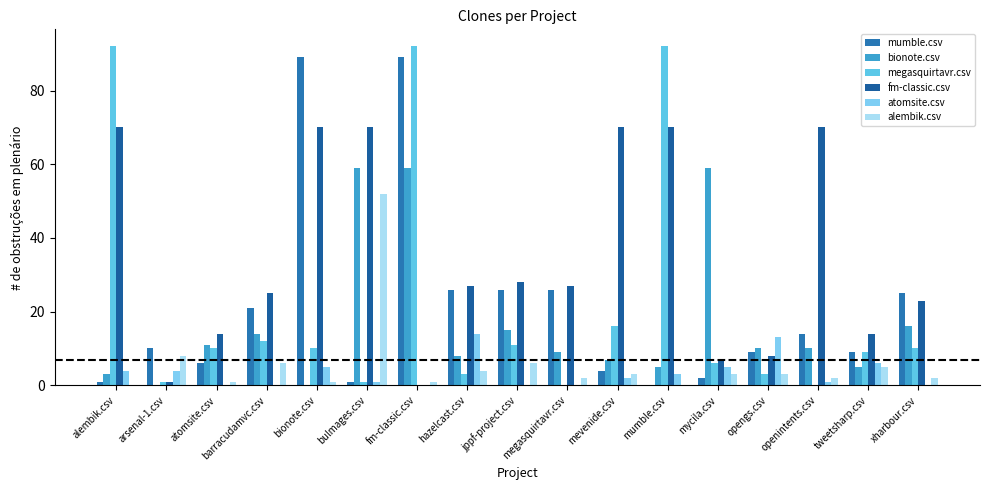

True or false: bionote.csv has a value of -27 at arsenal-1.csv.

False